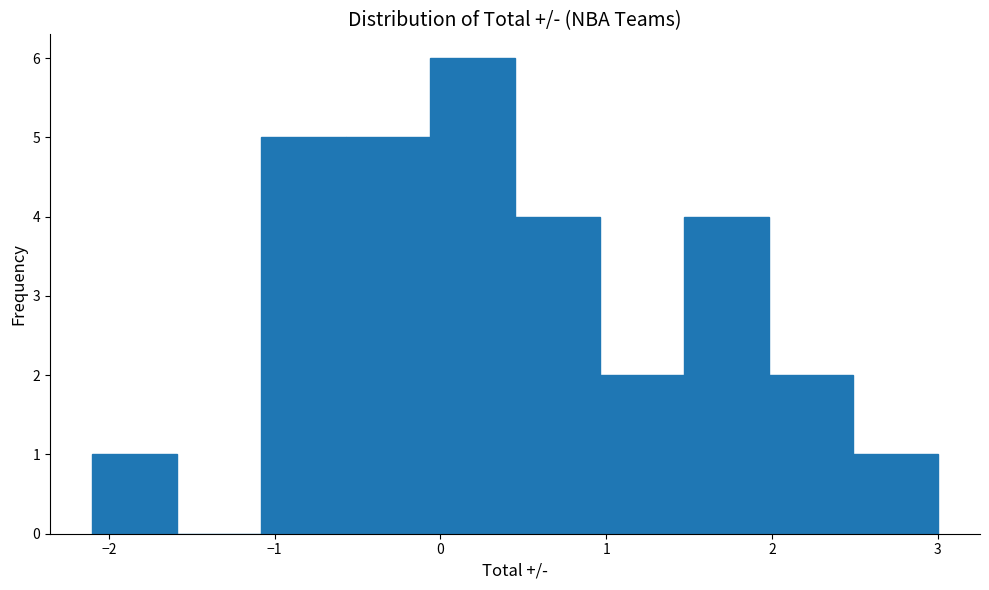

How tall is the bar that spans 0.45 to 0.96 on the x-axis? Neither the bar edges nor the heights are printed on the chart, so give them approximately, as read against the axes.

4